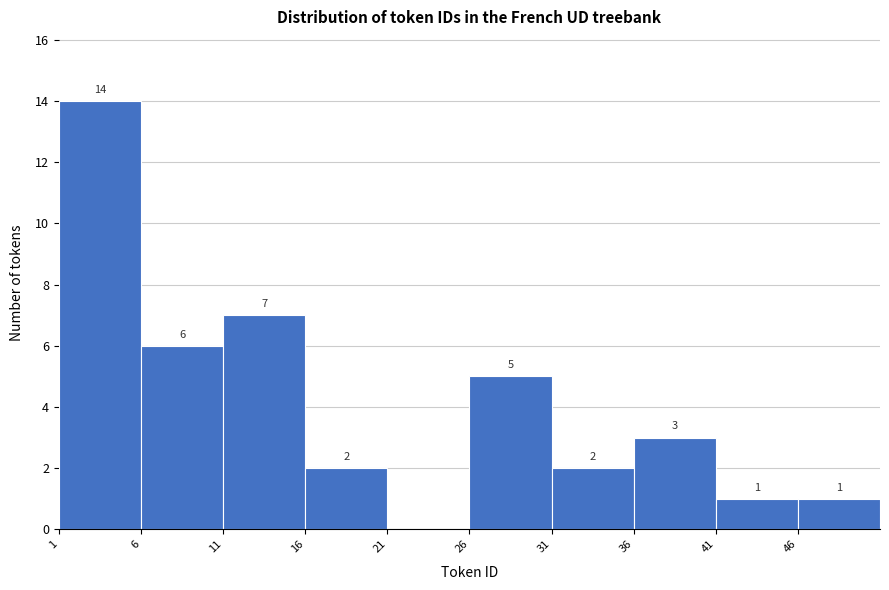

Over which range of the x-axis is the bar tallest?

1 to 6